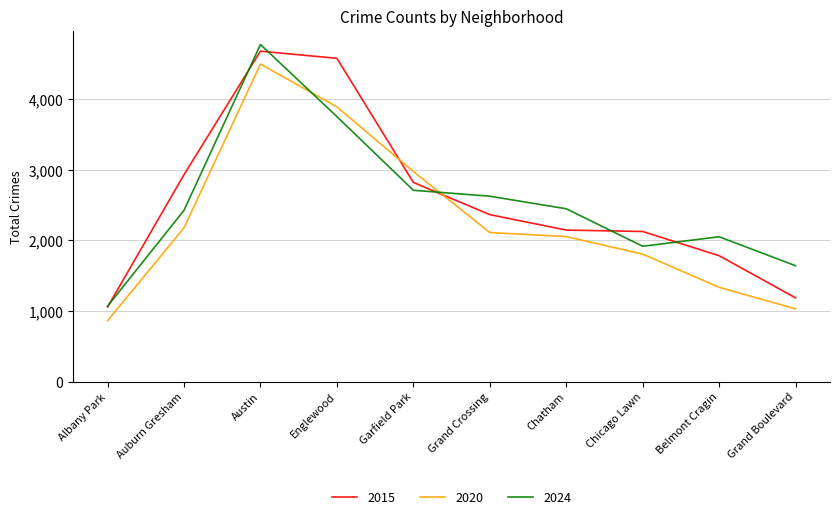

True or false: 2024 has a value of 3483 at Auburn Gresham.

False